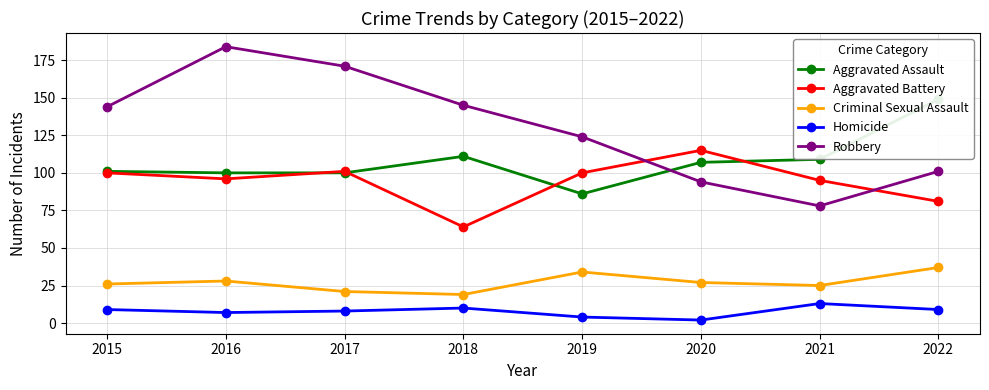

Reading left to right, what are all the values shown in this chart?

Aggravated Assault: 2015=101	2016=100	2017=100	2018=111	2019=86	2020=107	2021=109	2022=149
Aggravated Battery: 2015=100	2016=96	2017=101	2018=64	2019=100	2020=115	2021=95	2022=81
Criminal Sexual Assault: 2015=26	2016=28	2017=21	2018=19	2019=34	2020=27	2021=25	2022=37
Homicide: 2015=9	2016=7	2017=8	2018=10	2019=4	2020=2	2021=13	2022=9
Robbery: 2015=144	2016=184	2017=171	2018=145	2019=124	2020=94	2021=78	2022=101